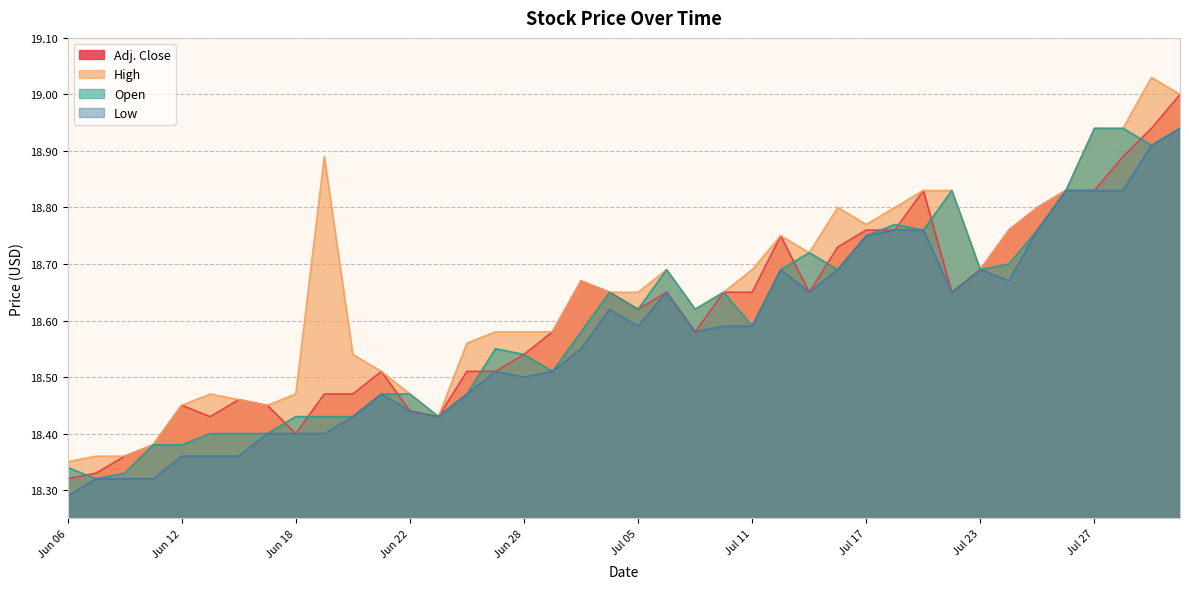

Rank the series at Jun 06 from lowest to highest value.

Low, Adj. Close, Open, High